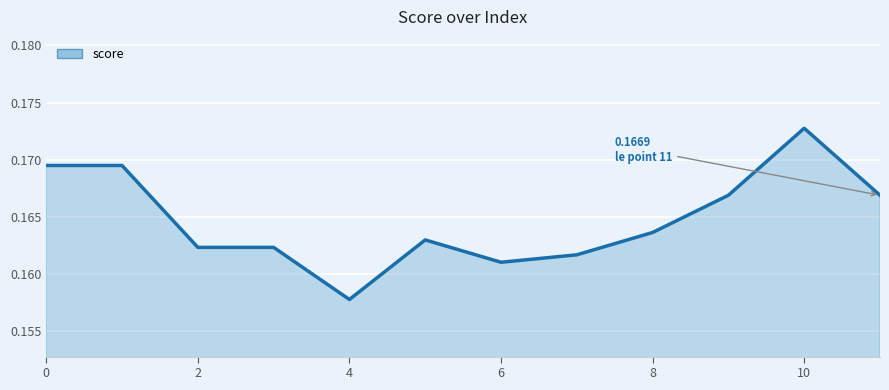

Rank the categories by value from highest to lowest.

10, 0, 1, 9, 11, 8, 5, 2, 3, 7, 6, 4